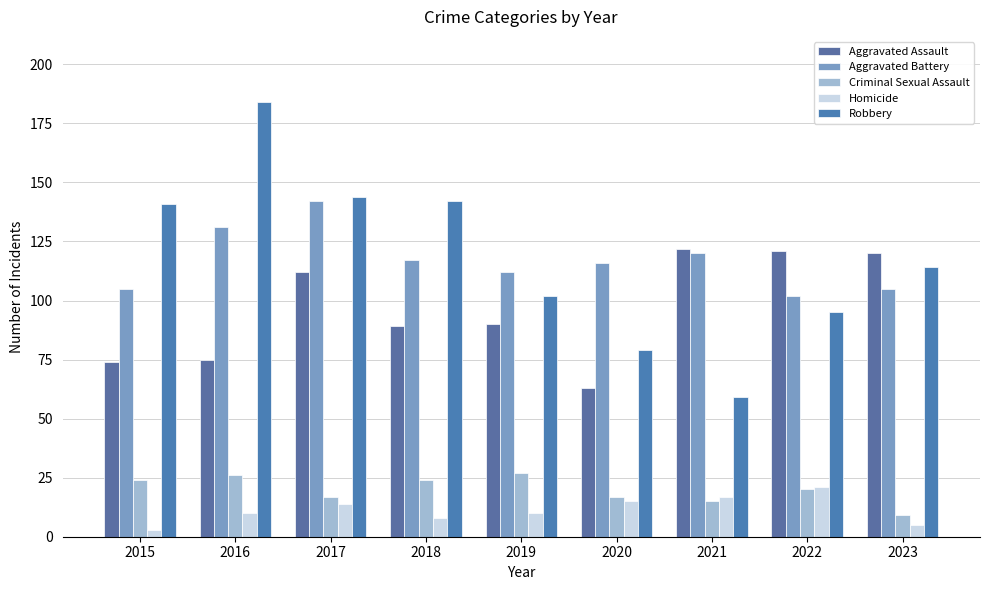

What is the sum of the Robbery values at 2021 and 2019?

161